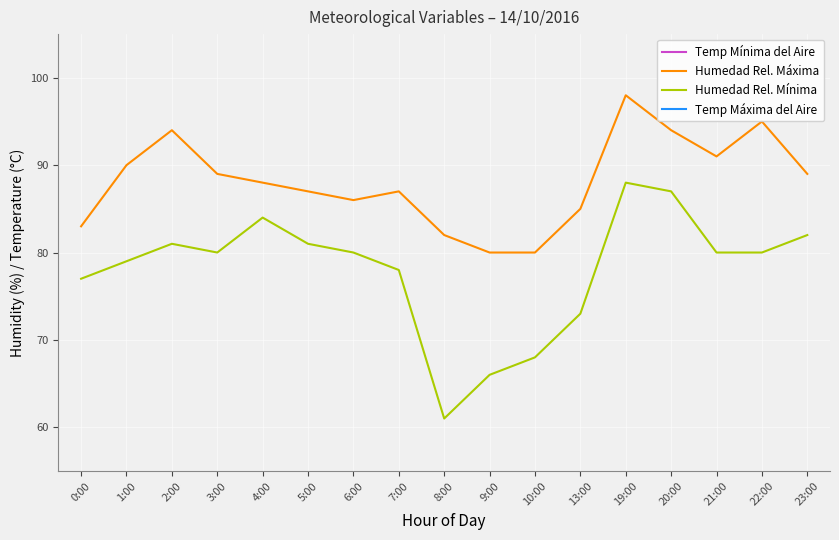

Is it true that TEMPERATURA AIRE MAXIMA equals 13.3 at 3:00?

True